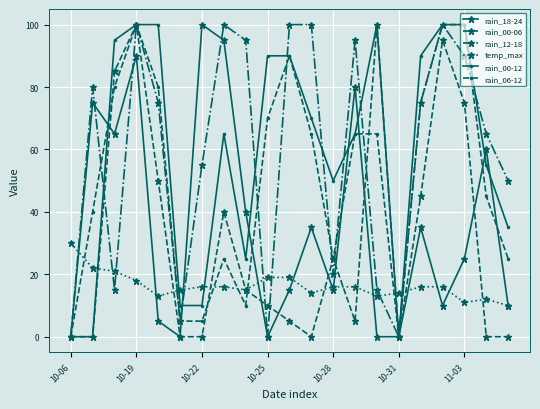

What is the greatest value displayed?

100